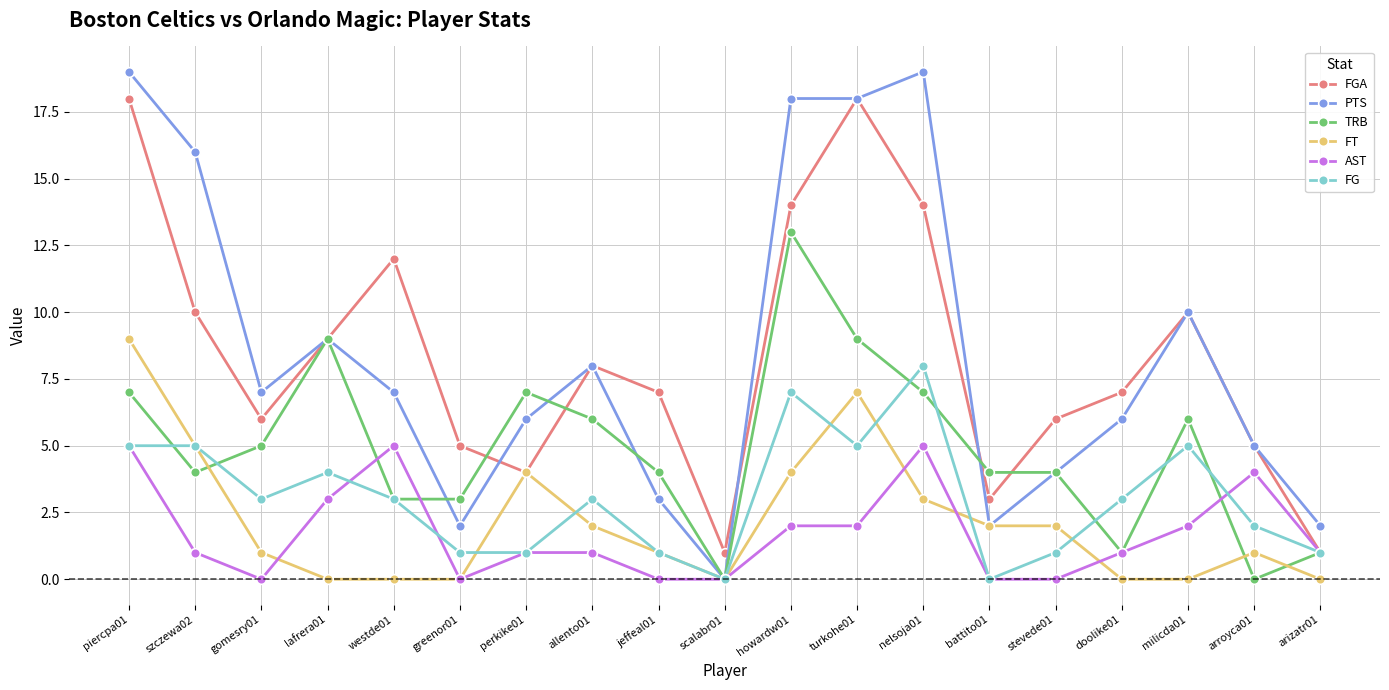

What is the difference between the maximum and minimum values in the PTS series?

19